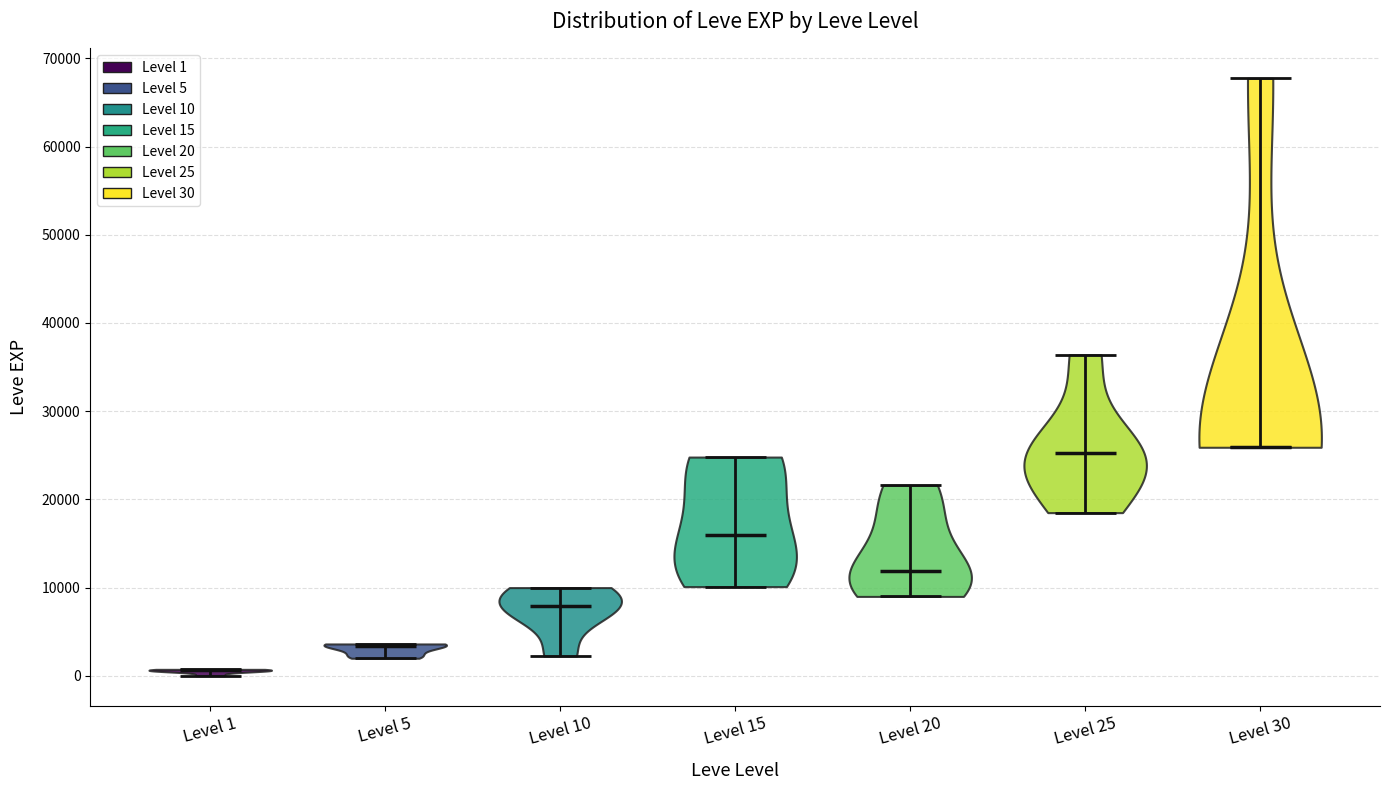

Where does the median line of the violin for Level 25 sit on the y-axis? The values are not printed on the chart, so give them approximately, as read against the axis.

25000